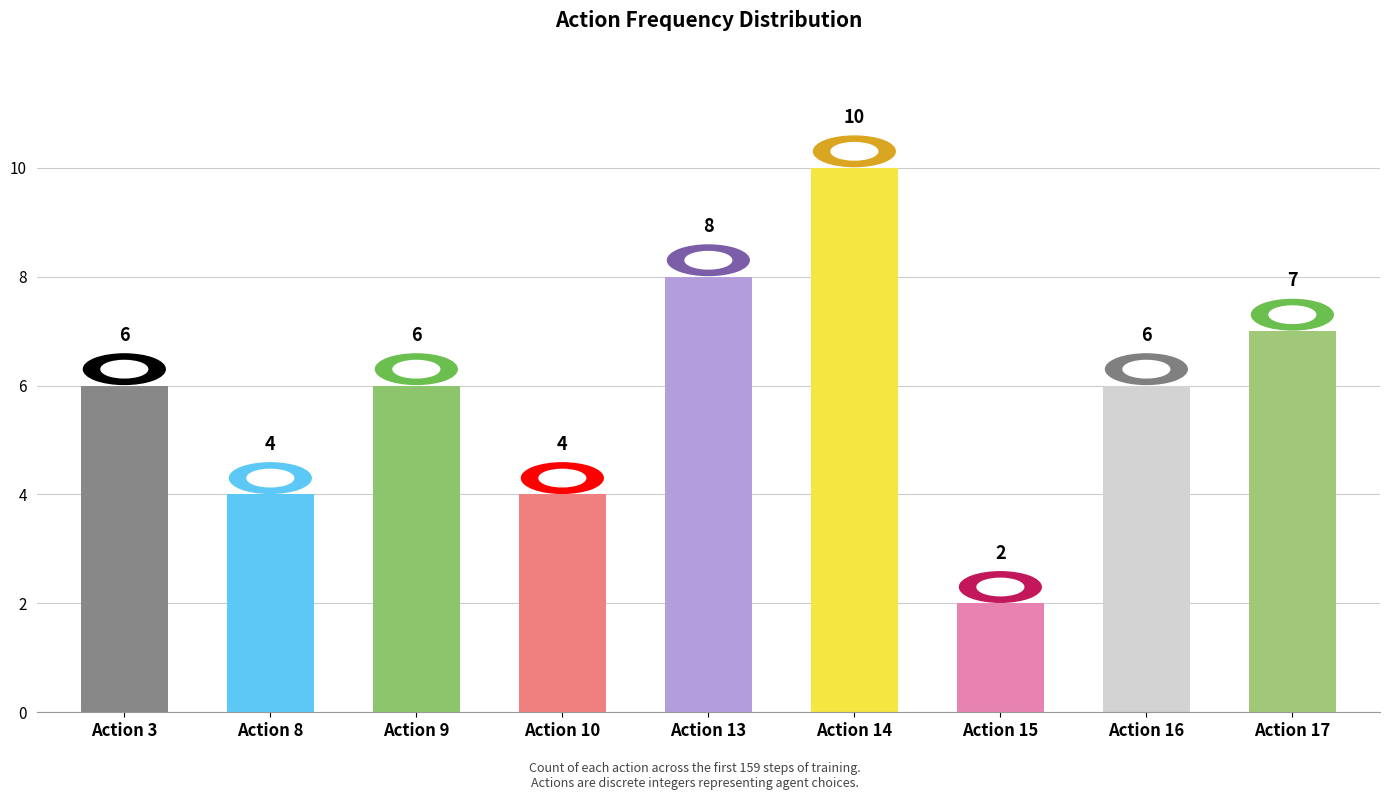

Reading left to right, what are all the values shown in this chart?

6	4	6	4	8	10	2	6	7